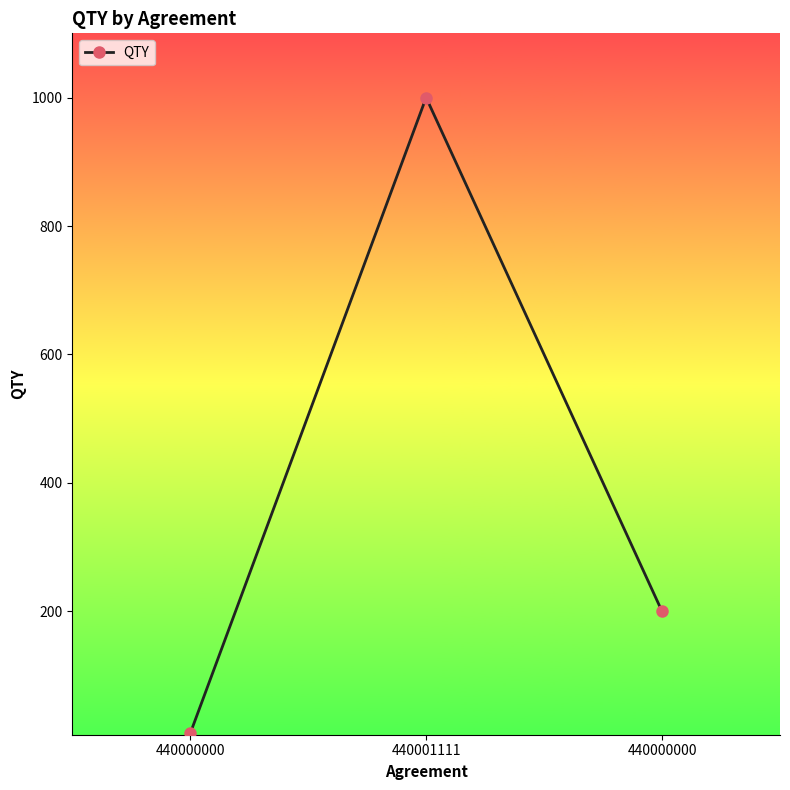

Reading right to left, extract all data points from this chart.

440000000=200	440001111=1000	440000000=10